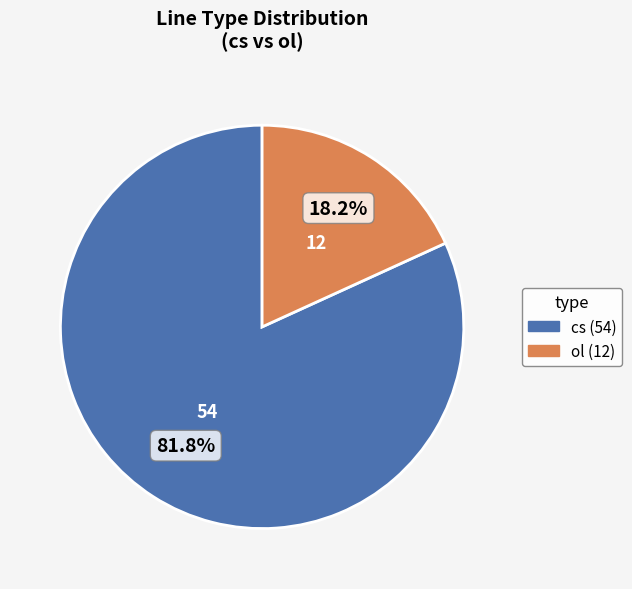

Does ol account for over 50% of the chart?

No